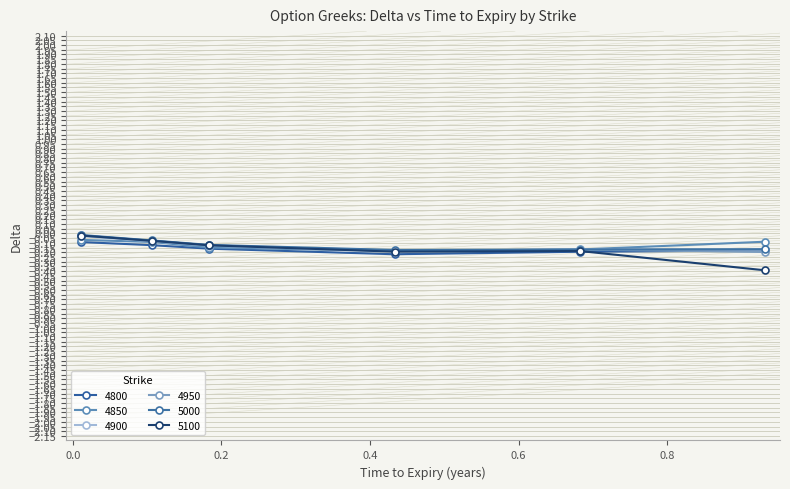

What is the label of the 5th point from the left?

0.6821917808219178